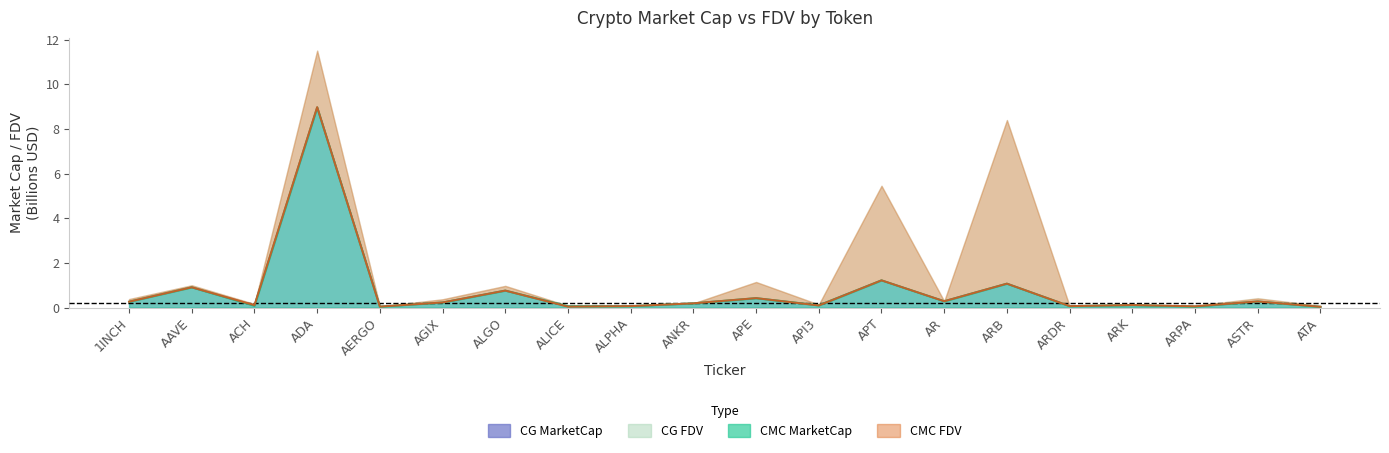

What is the difference between the maximum and minimum values in the CG_MarketCap series?

8.9